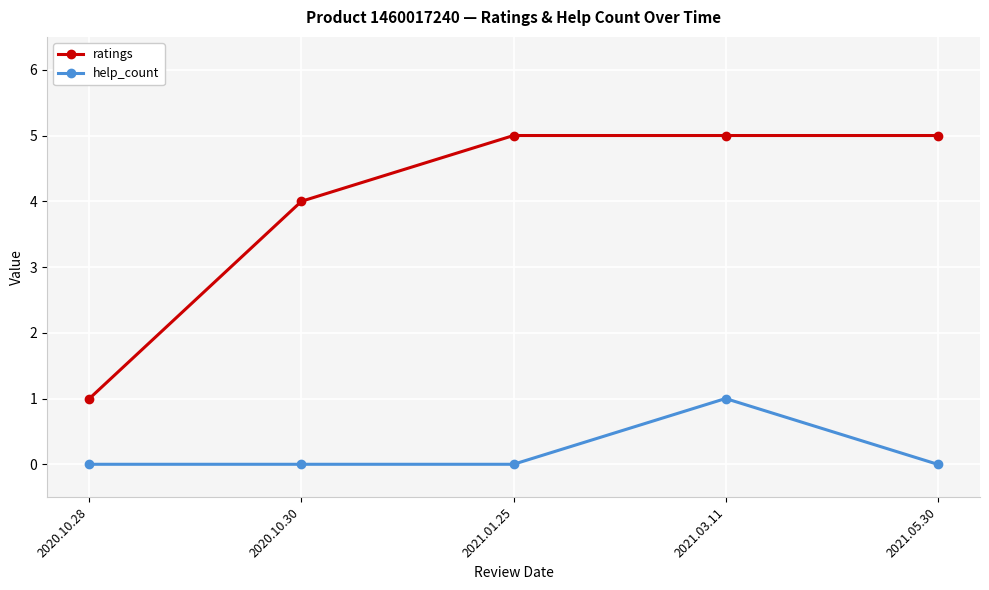

Reading left to right, transcribe all the data shown in this chart.

ratings: 2020.10.28=1	2020.10.30=4	2021.01.25=5	2021.03.11=5	2021.05.30=5
help_count: 2020.10.28=0	2020.10.30=0	2021.01.25=0	2021.03.11=1	2021.05.30=0